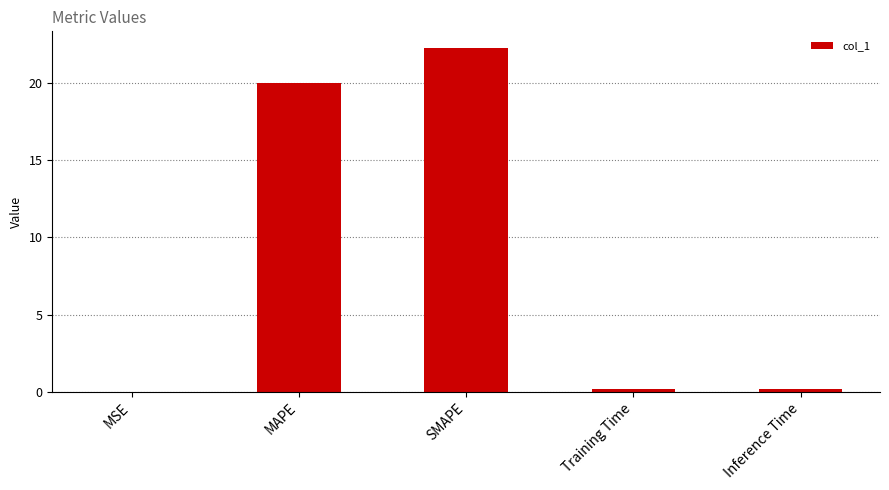

What is the change in value from MAPE to SMAPE?

+2.2